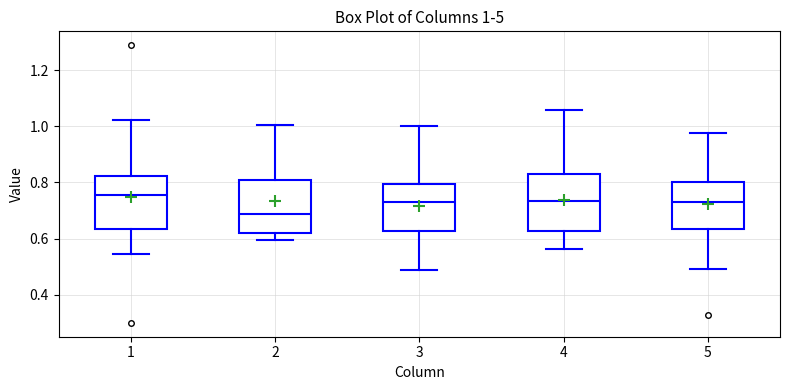

Which box has the lowest median line?

2